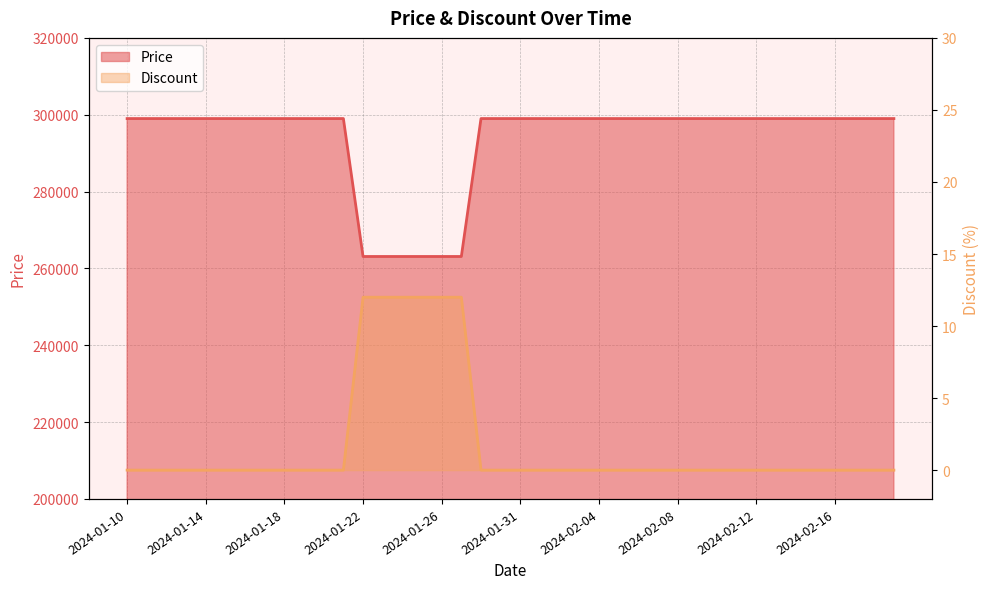

What is the average value of the Discount series?

2